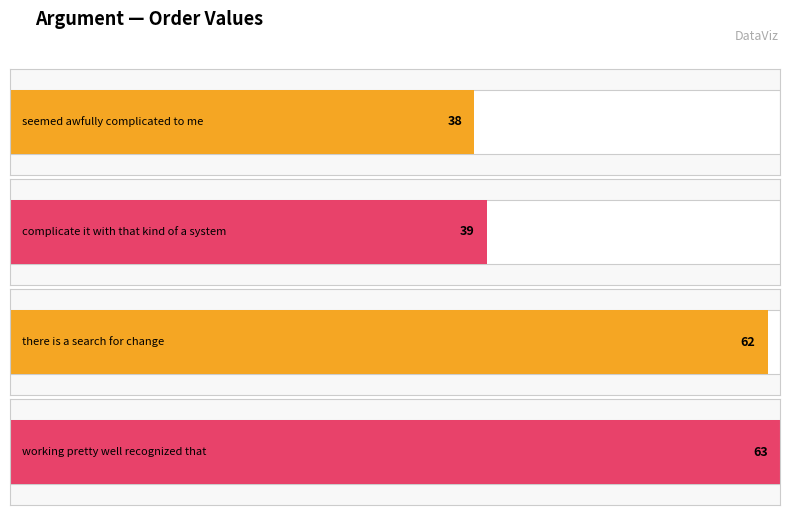

What is the difference between the second highest and second lowest values?

23